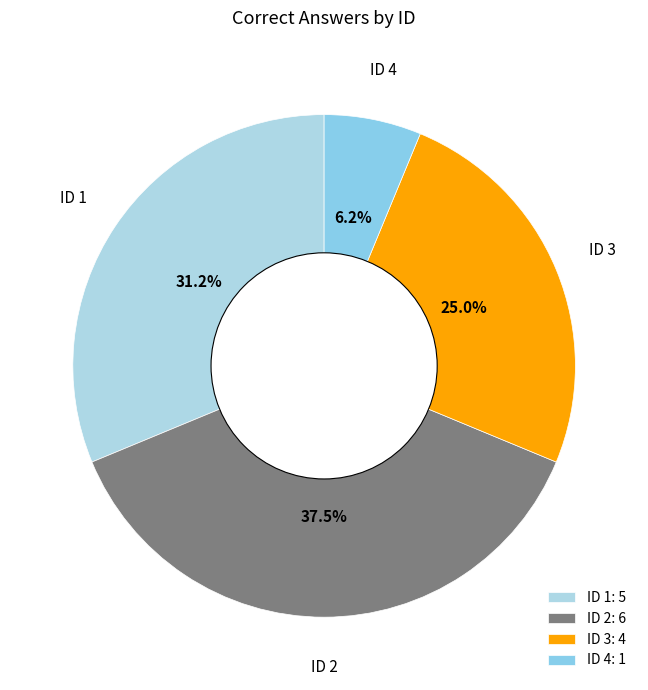

How many slices are in this pie chart?

4